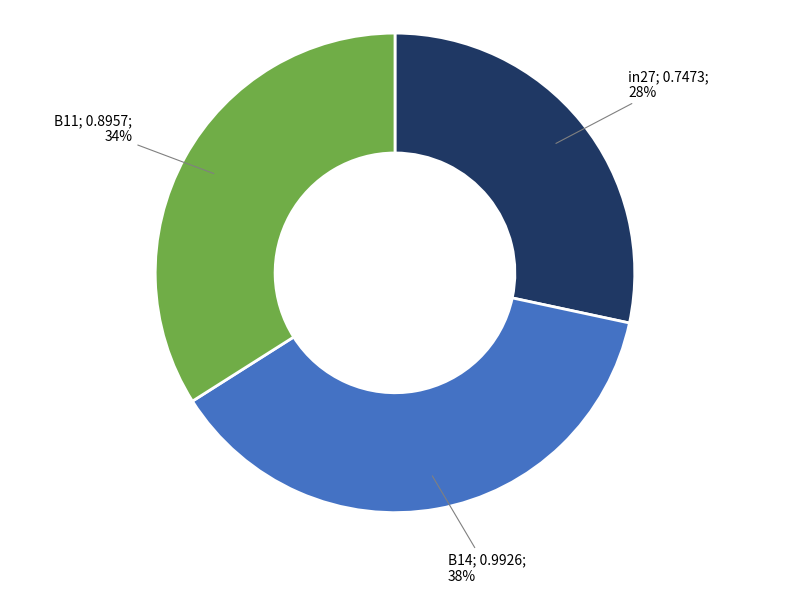

To the nearest percent, what is the average slice percentage?

33%